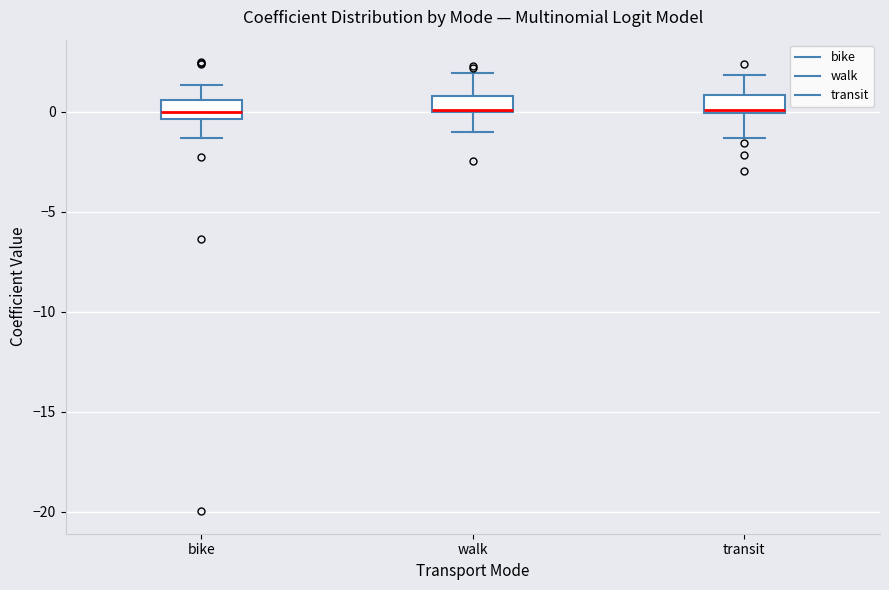

Reading left to right, read every box against the y-axis: the position of its median line, the range the box covers, and the ends of its whiskers. The values are not printed on the chart, so give them approximately, as read against the axis.

bike: median 0.0, box -0.5 to 0.5, whiskers -1.5 to 1.5
walk: median 0.0, box 0.0 to 1.0, whiskers -1.0 to 2.0
transit: median 0.0 (just above the box's lower edge), box 0.0 to 1.0, whiskers -1.5 to 2.0